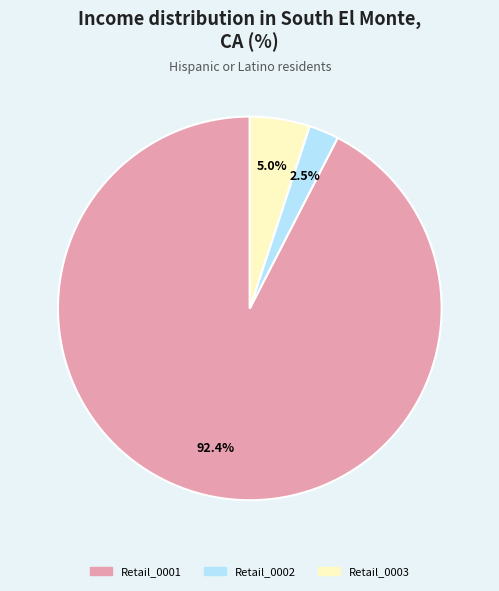

To the nearest percent, what is the combined percentage of Retail_0002 and Retail_0003?

8%